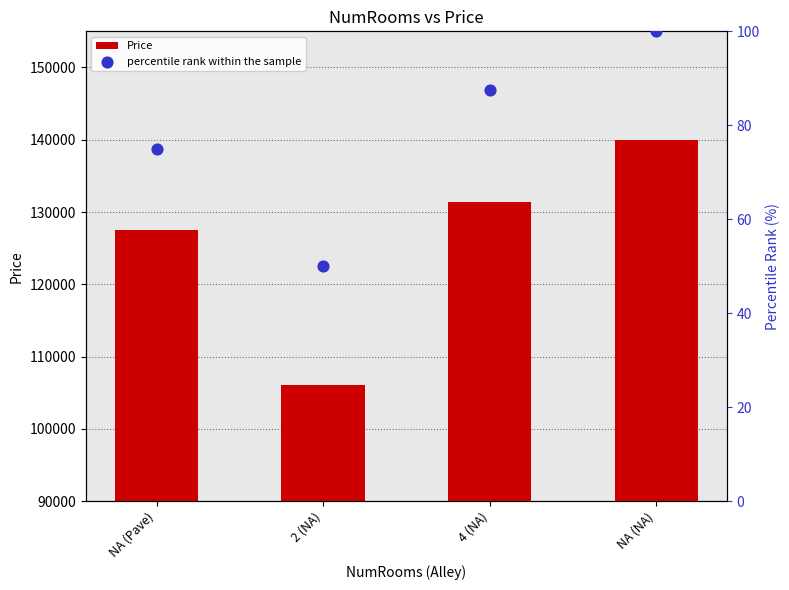

What are all the series names shown in the legend?

Price, percentile rank within the sample